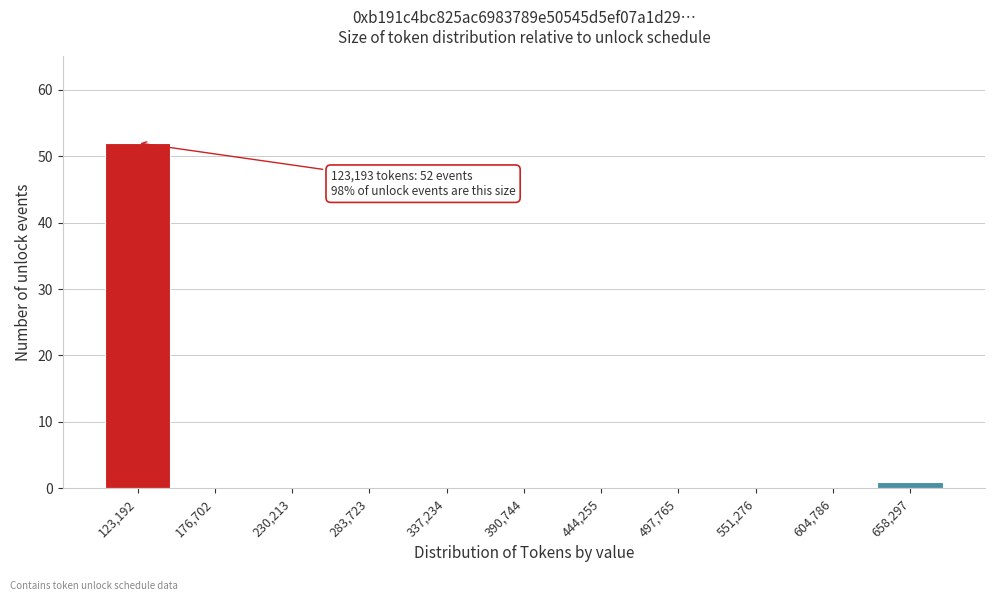

Reading left to right, extract all data points from this chart.

123,192=52	176,702=0	230,213=0	283,723=0	337,234=0	390,744=0	444,255=0	497,765=0	551,276=0	604,786=0	658,297=1